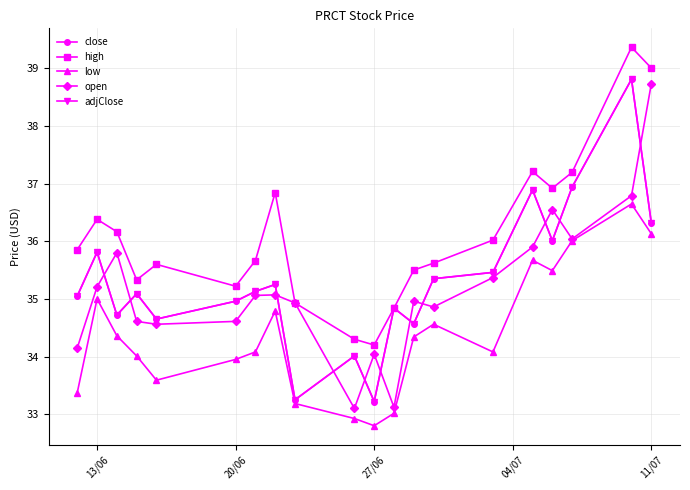

What is the value of the open point at the 18th from the left?

36.0